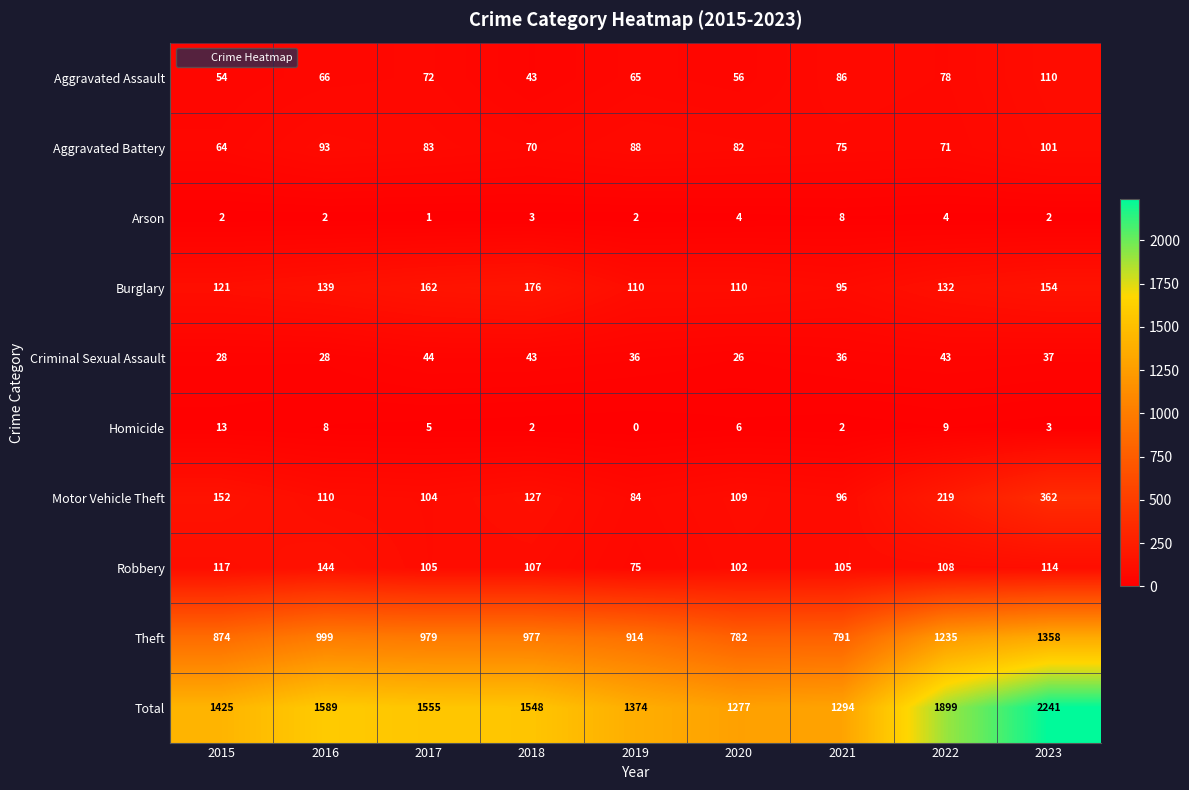

Which series has the largest total across all categories?

Total